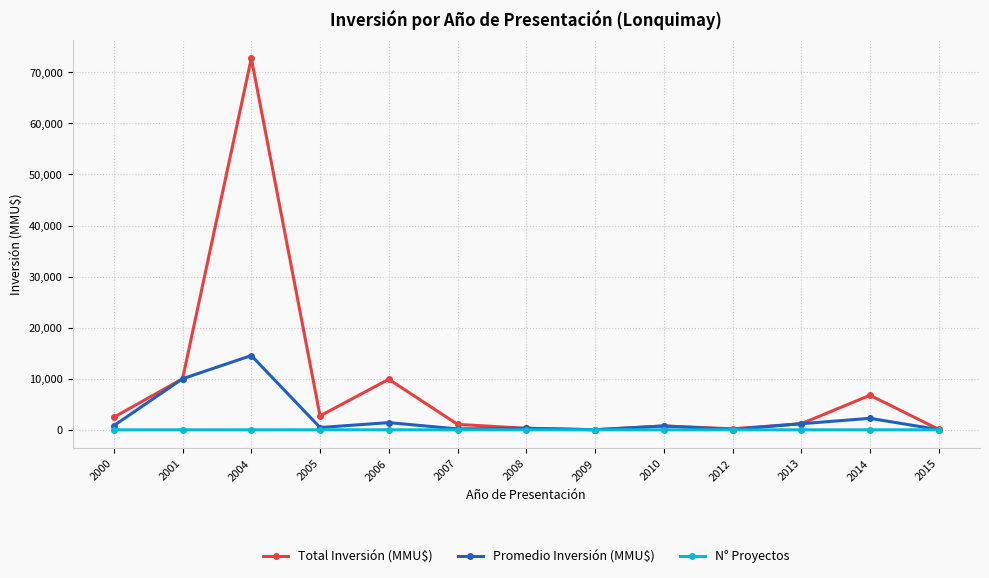

True or false: Promedio Inversión (MMU$) has more than 2 points higher than both neighbors.

True